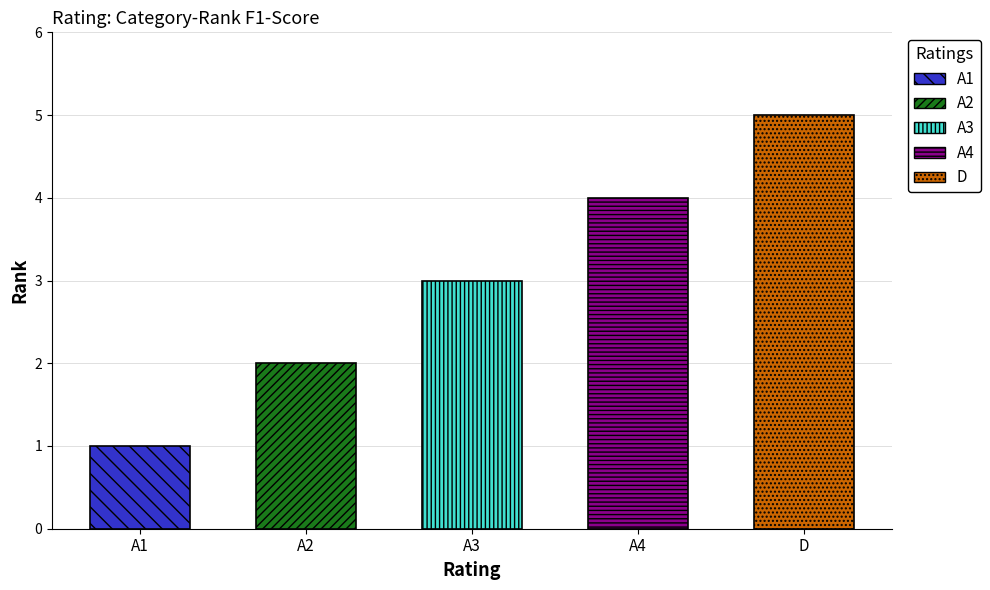

Does the chart contain any negative values?

No